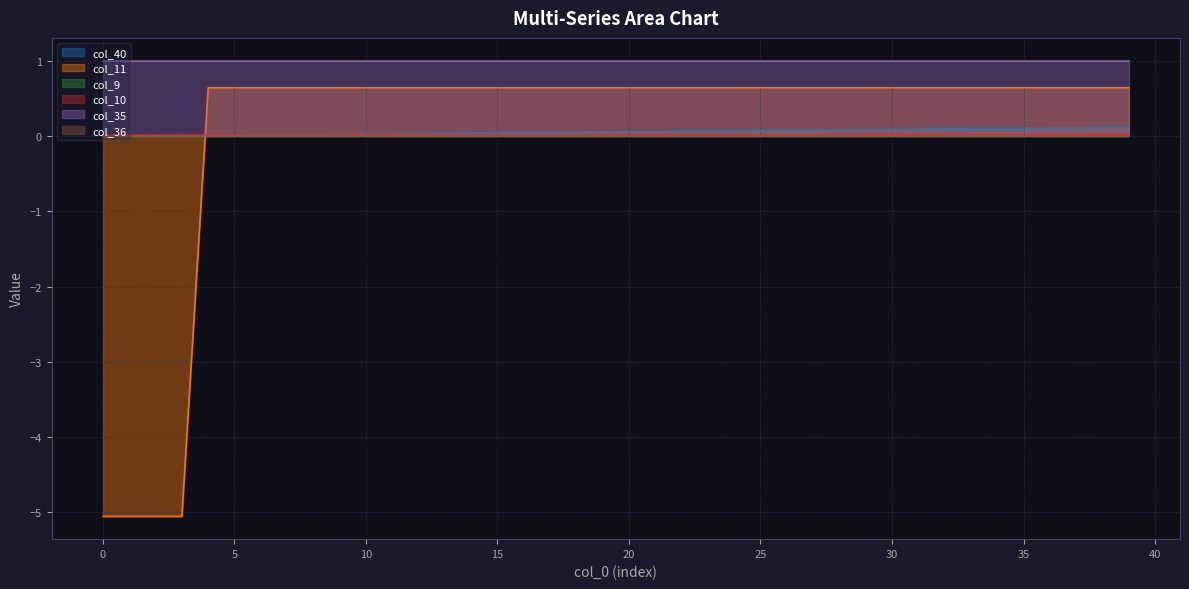

Is it true that col_11 equals 0.2 at 32?

False